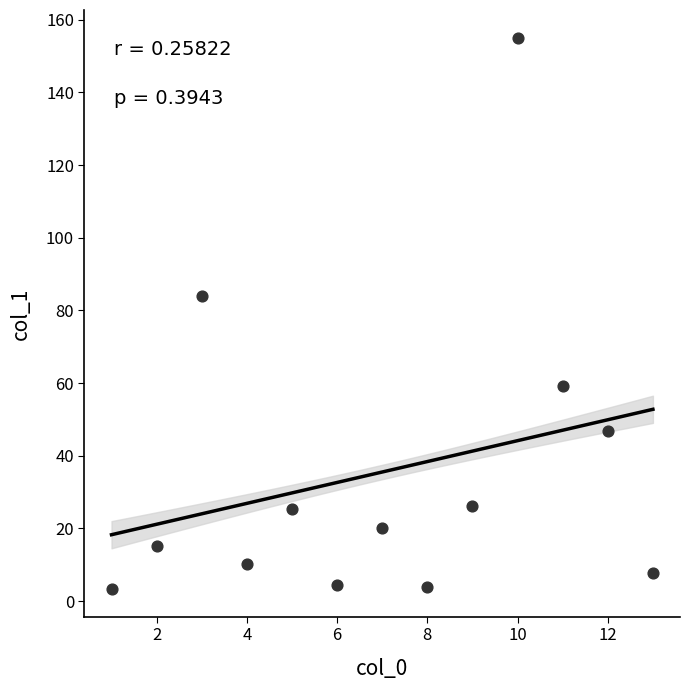

What is the range of Y values (max minus min)?

151.8